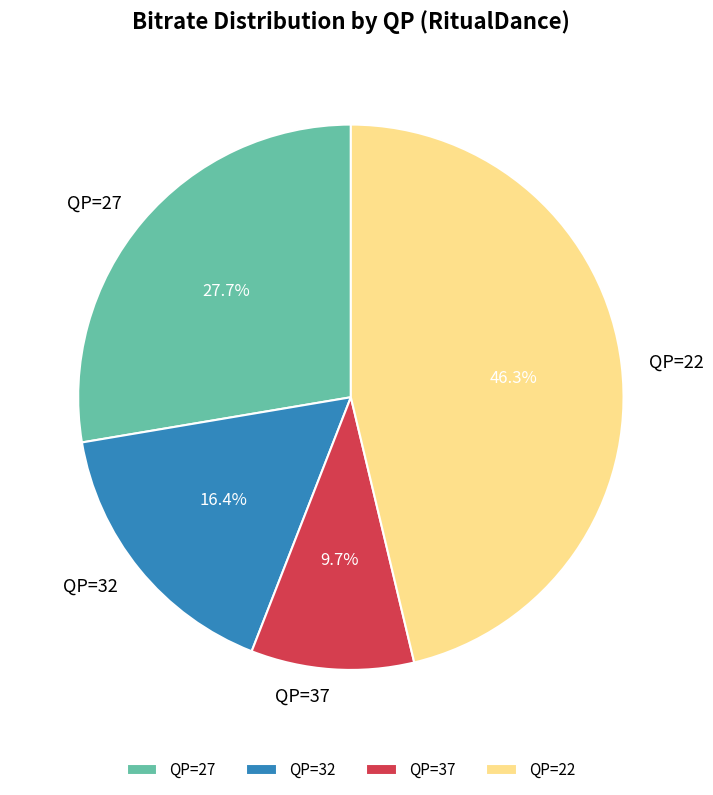

What is the ratio of the value at QP=22 to the value at QP=27?

1.7